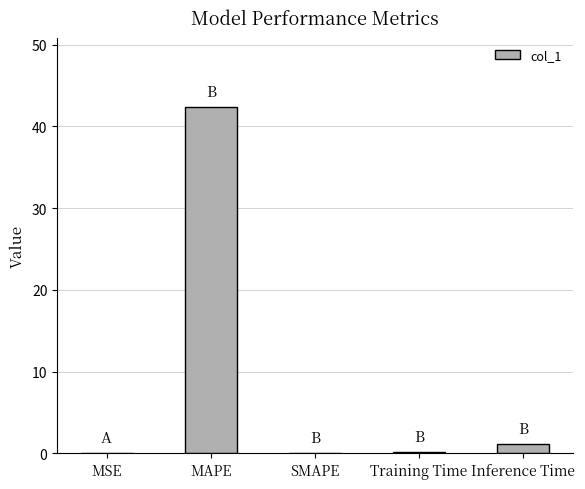

Which has a higher value, Inference Time or MAPE?

MAPE